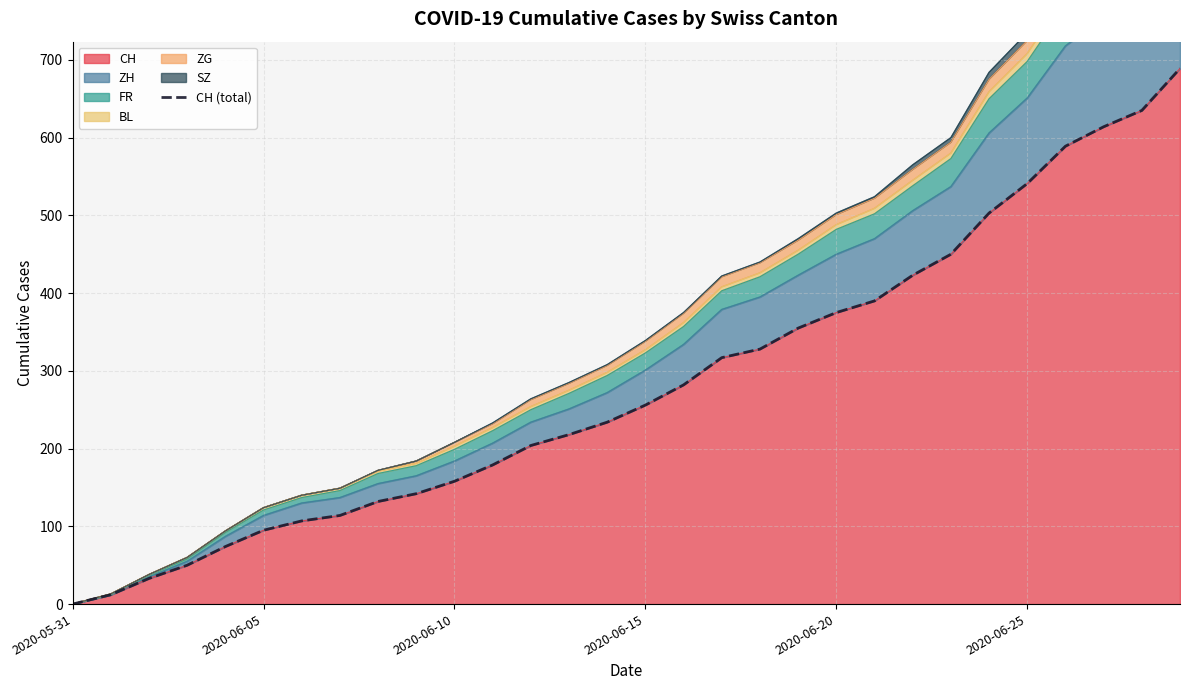

Does the chart have visible grid lines?

Yes